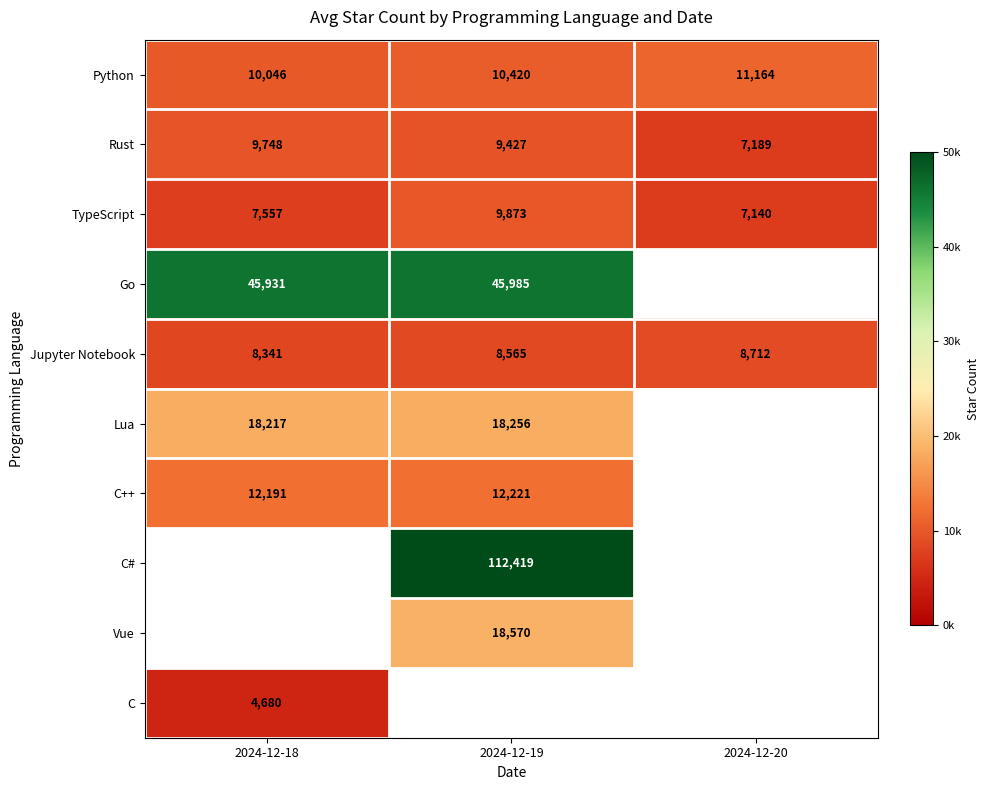

Rank the categories by Rust value from highest to lowest.

2024-12-18, 2024-12-19, 2024-12-20